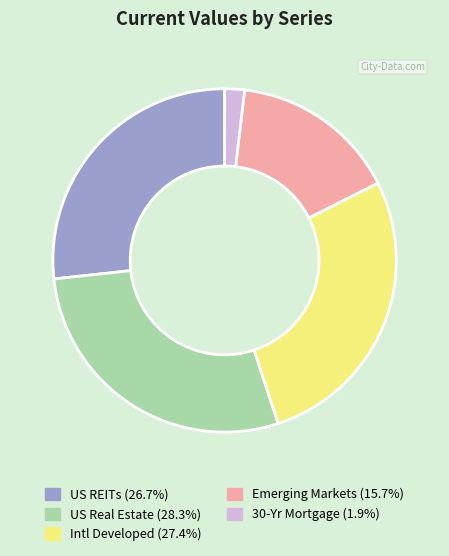

Combined, do Emerging Markets and US Real Estate account for over 50%?

No